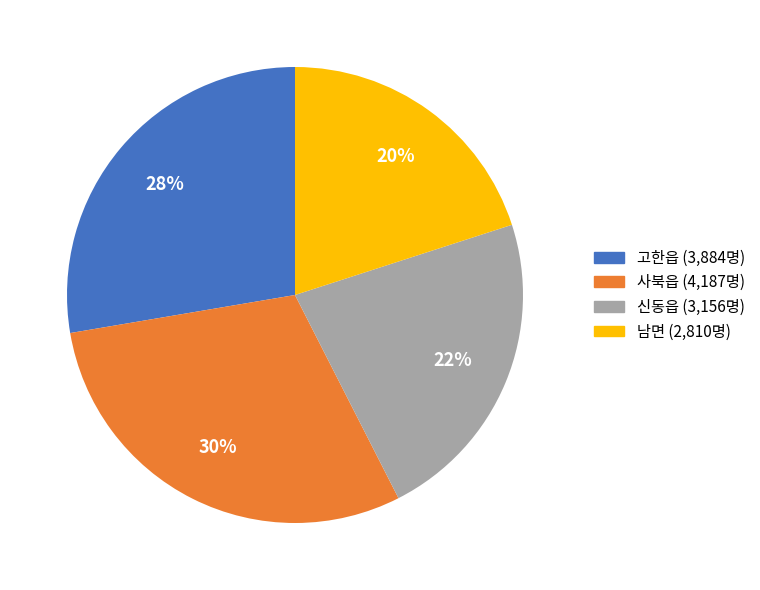

To the nearest percent, what portion does 고한읍 represent?

28%